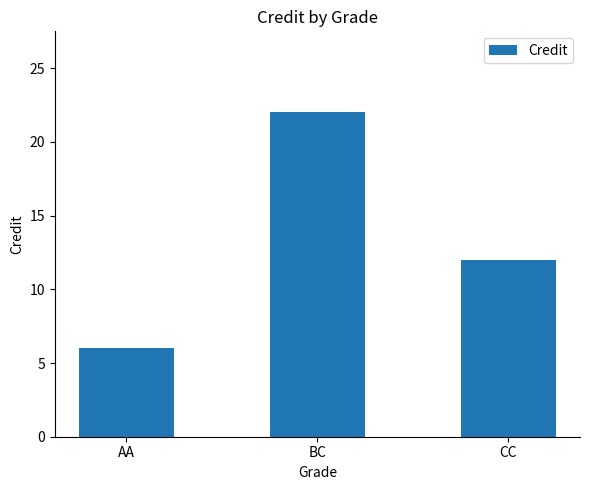

The value at AA is 6. True or false?

True